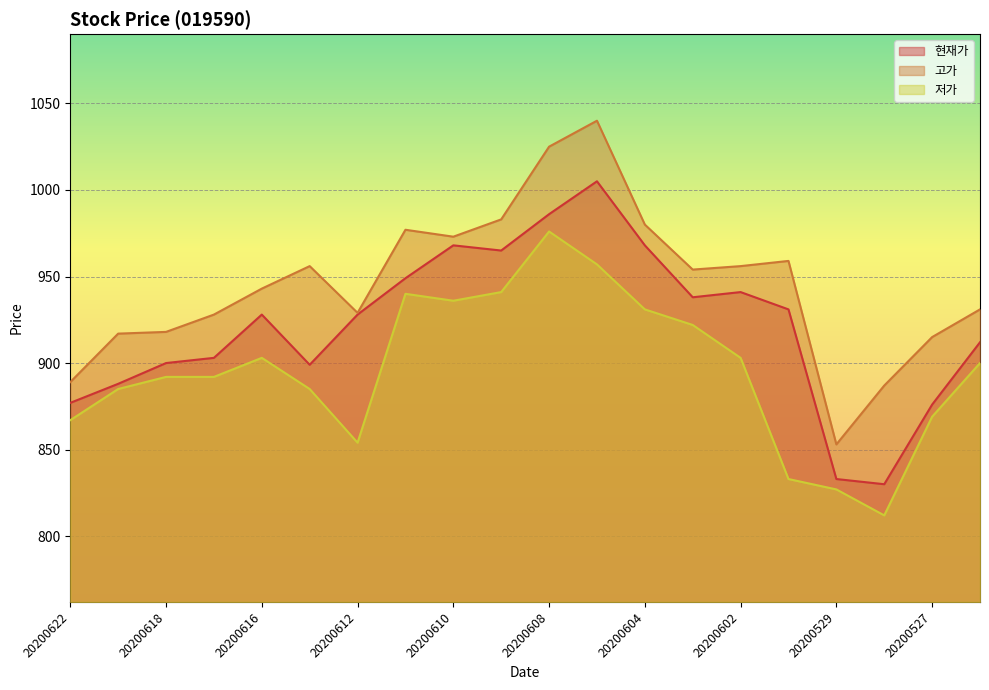

At which label does 저가 first exceed 900?

20200616